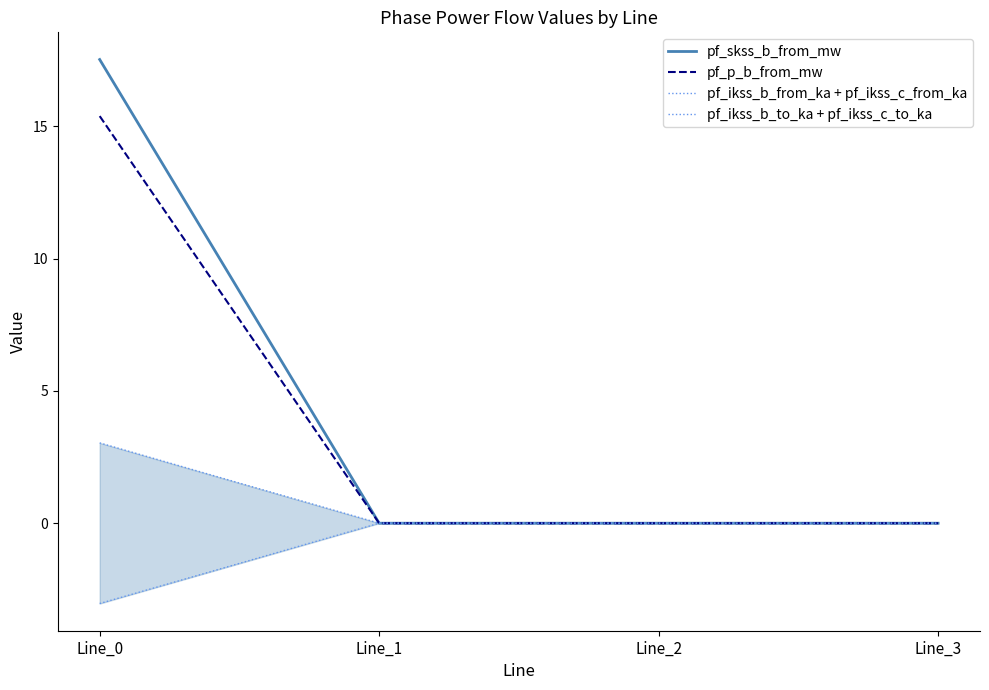

Is the value of pf_ikss_b_to_ka + pf_ikss_c_to_ka at Line_2 greater than the value of pf_ikss_b_from_ka + pf_ikss_c_from_ka at Line_3?

No